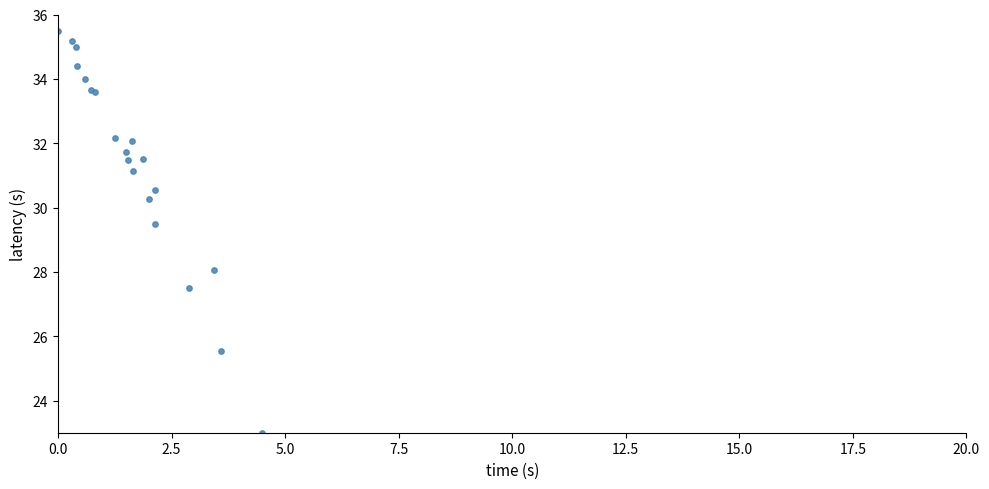

What Y value in the scatter plot is closest to 29?

29.5